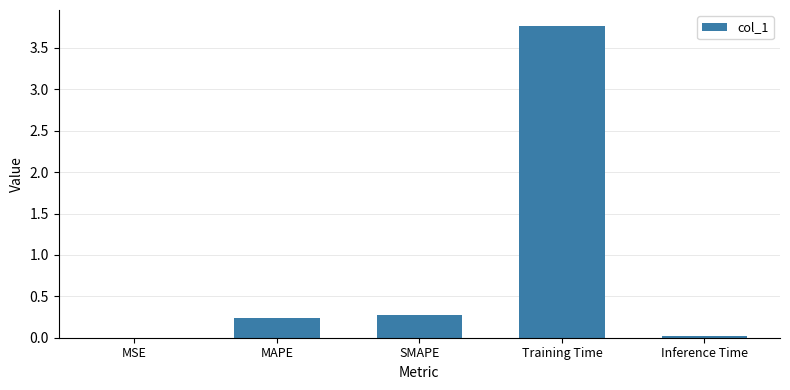

Which has a higher value, Inference Time or MAPE?

MAPE